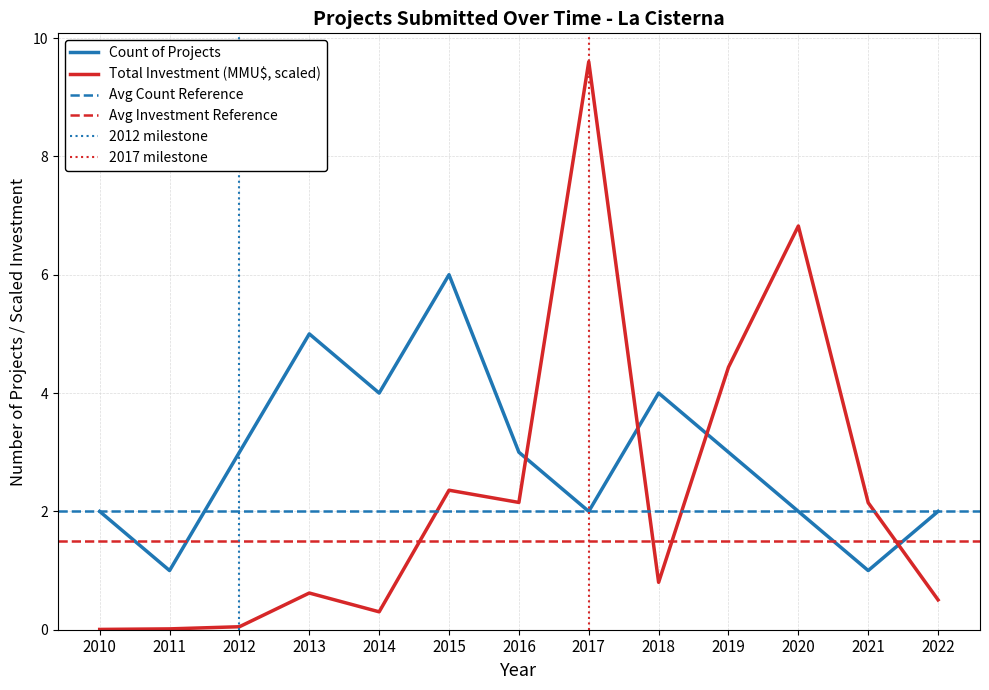

Where does the Count of Projects series first go above 3?

2013